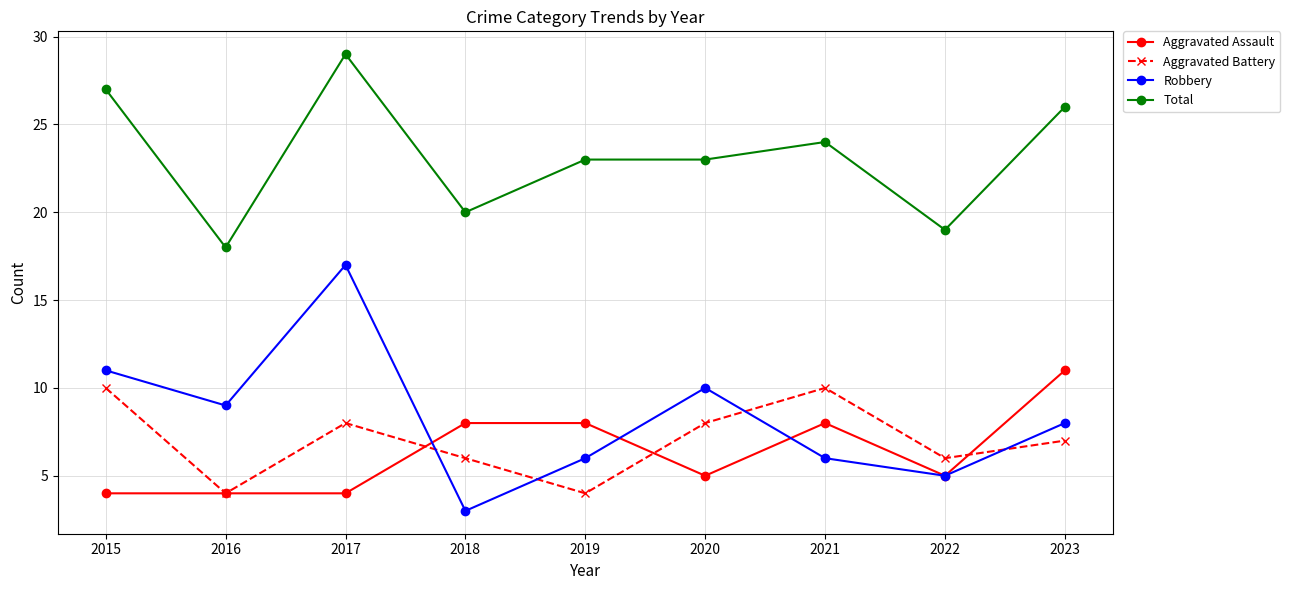

What are all the series names shown in the legend?

Aggravated Assault, Aggravated Battery, Robbery, Total